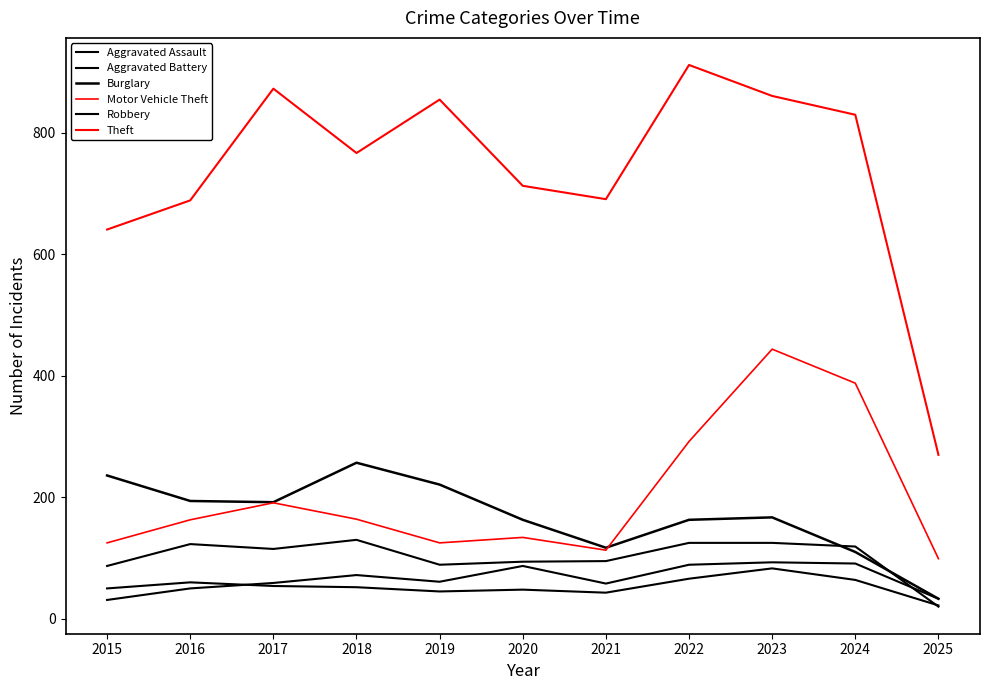

Does the chart display data point markers on the line(s)?

No